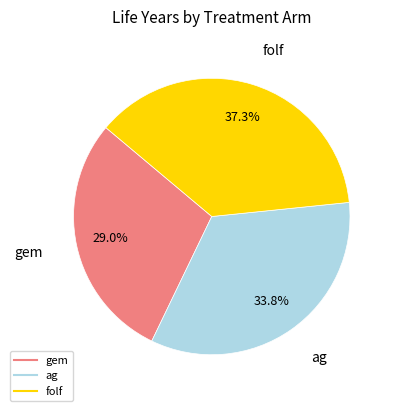

To the nearest percent, what is the difference between the folf and ag slice percentages?

3%